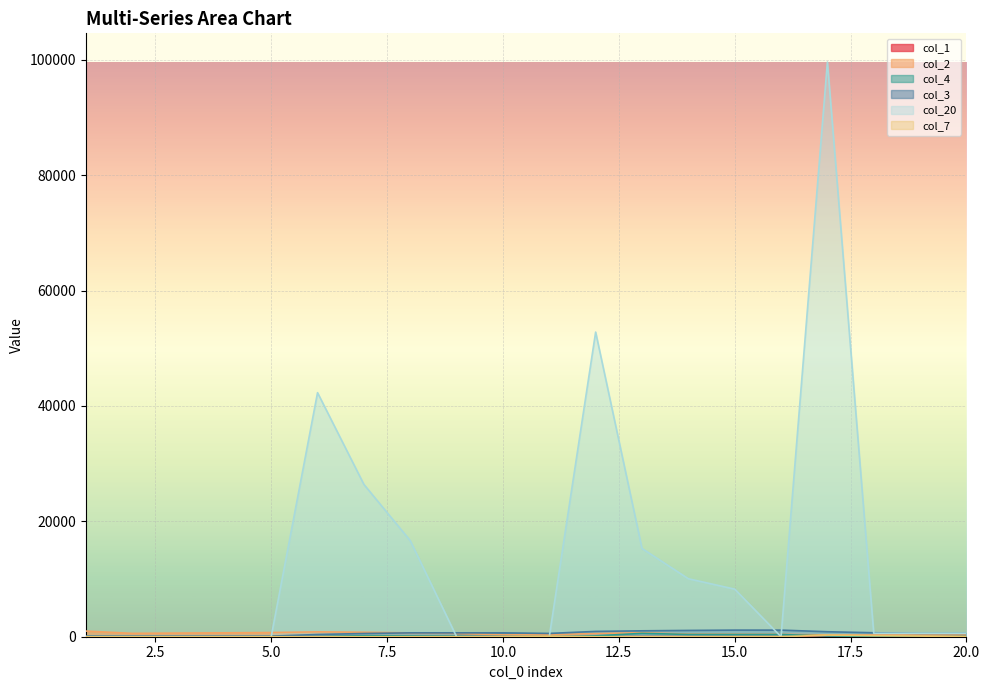

The col_2 series shows 773 at 7. True or false?

True